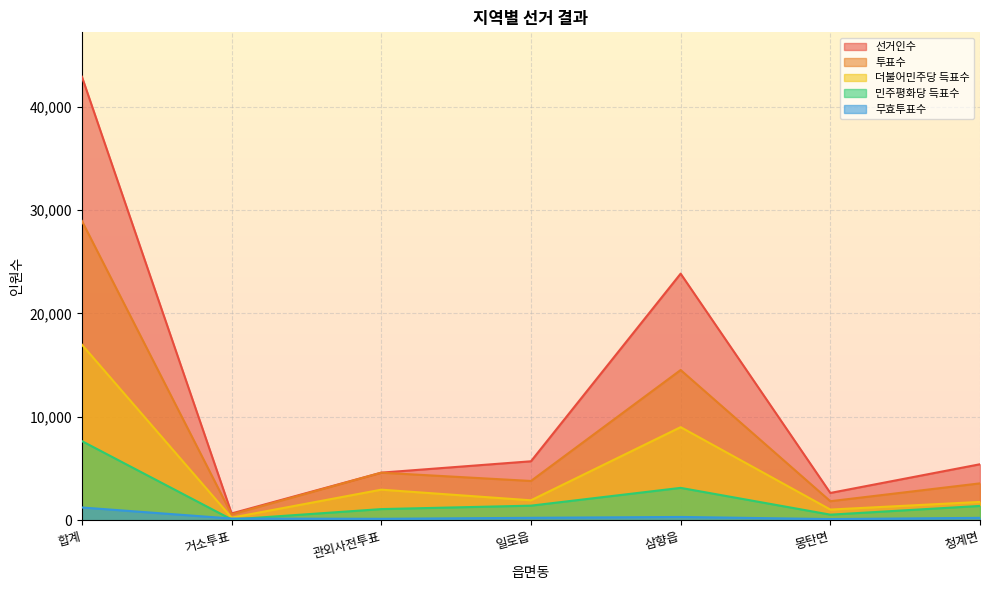

What is the average value of the 무효투표수 series?

354